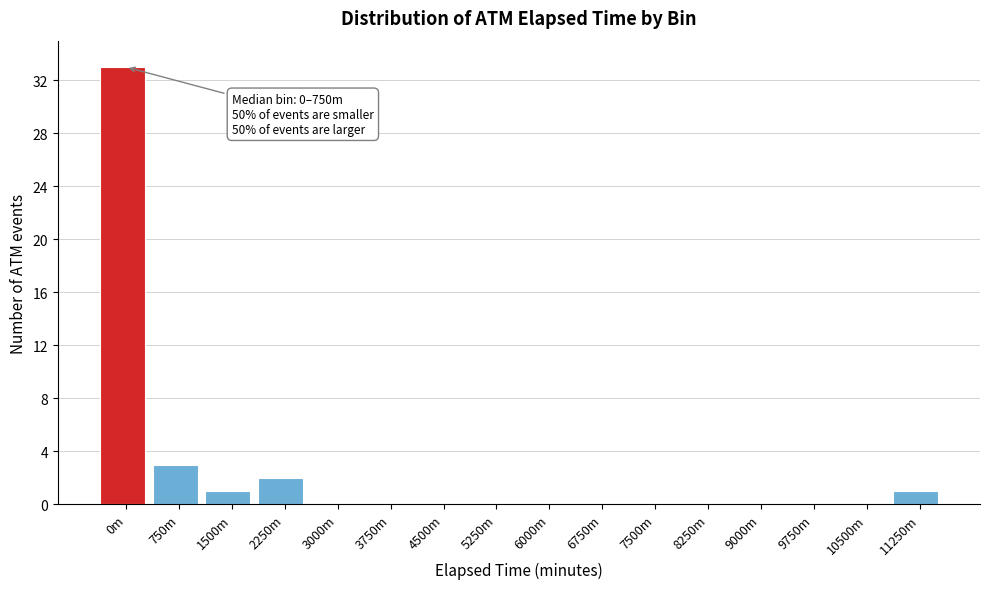

Reading left to right, transcribe all the data shown in this chart.

0m=33	750m=3	1500m=1	2250m=2	3000m=0	3750m=0	4500m=0	5250m=0	6000m=0	6750m=0	7500m=0	8250m=0	9000m=0	9750m=0	10500m=0	11250m=1